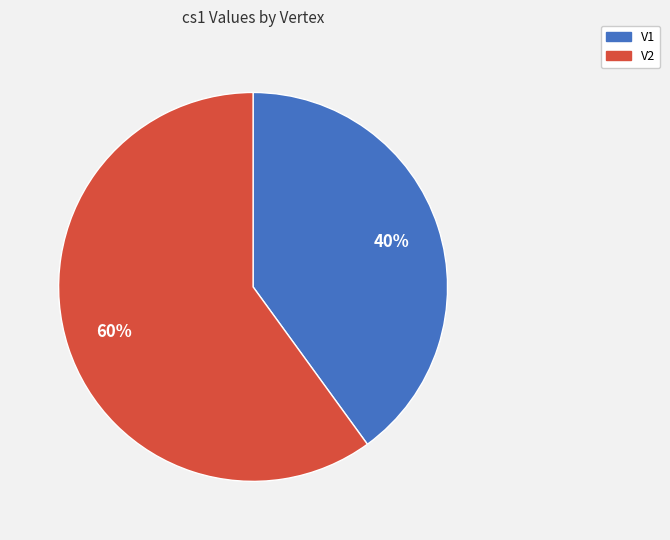

Is the sum of V1 and V2 greater than half?

Yes